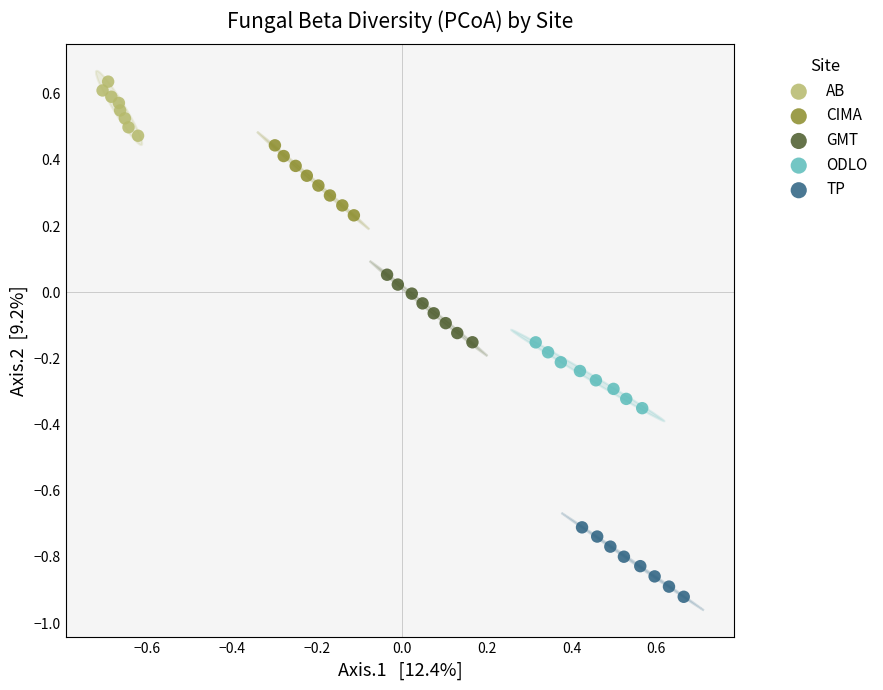

Which series reaches the minimum Y coordinate?

TP